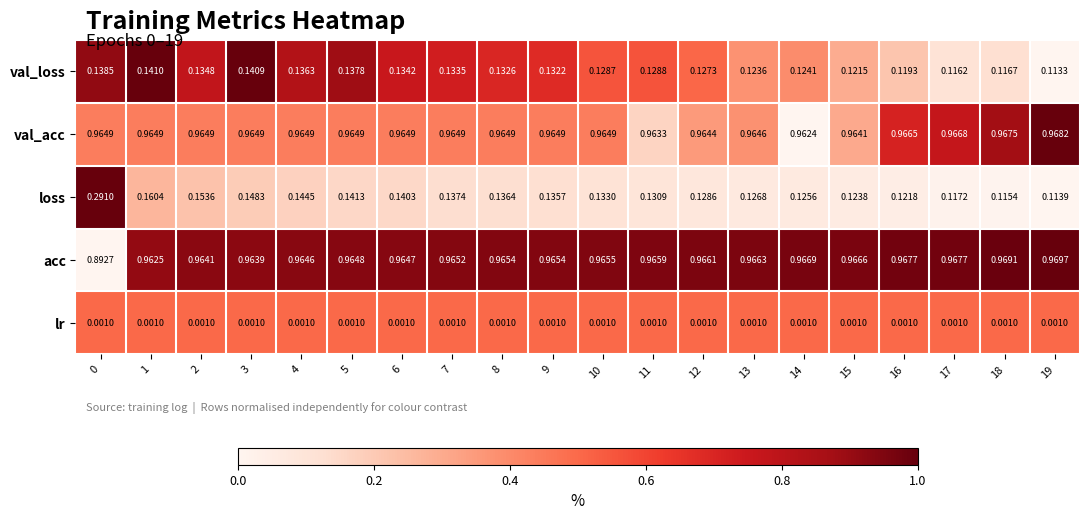

List the series in order of their peak value, lowest first.

lr, val_loss, loss, val_acc, acc